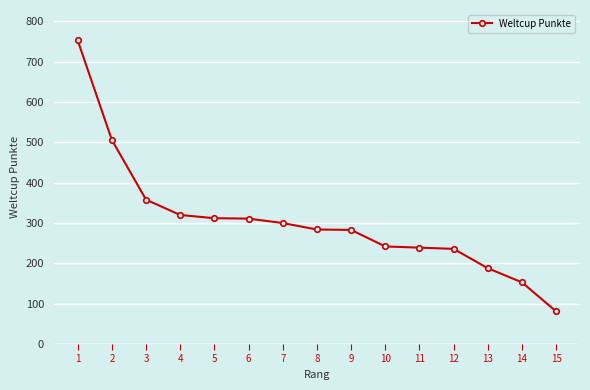

What is the change in value from 4 to 12?

-84